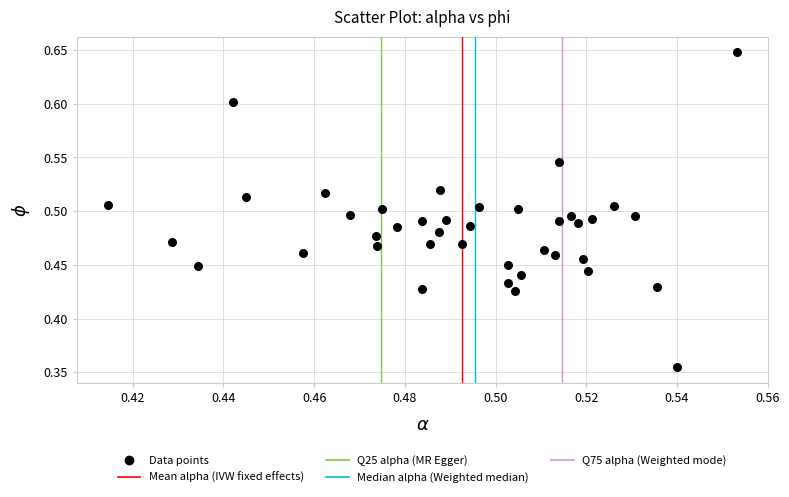

What is the range of Y values (max minus min)?

0.3